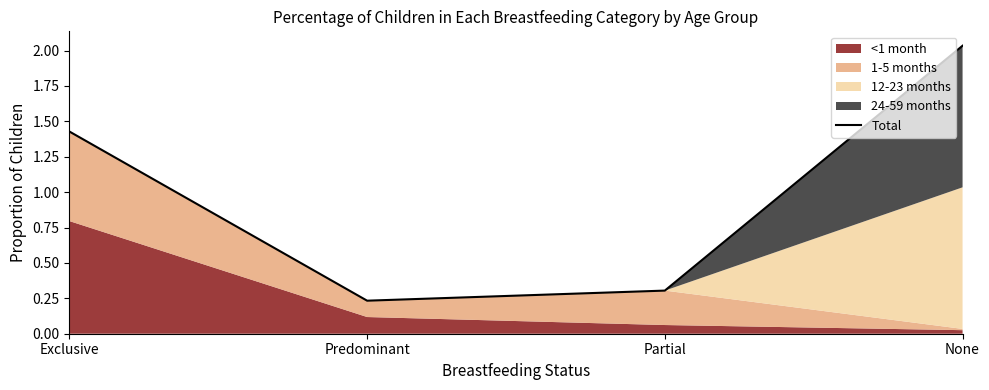

What is the sum of all values?

4.0